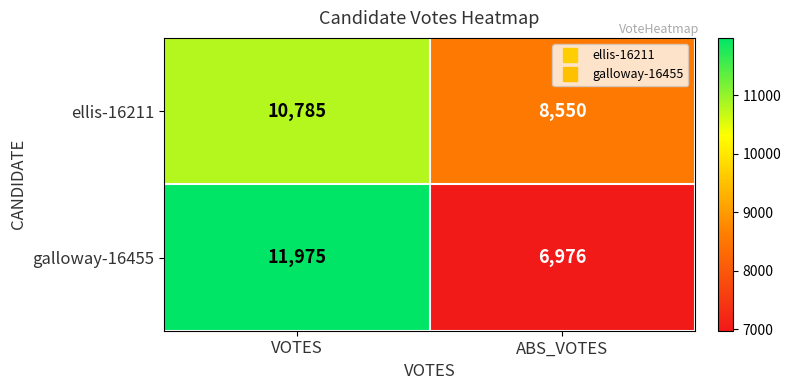

At ABS_VOTES, list the series in order from smallest to largest.

galloway-16455, ellis-16211